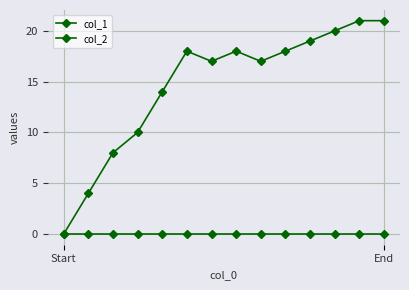

Count the number of categories in the chart.

14